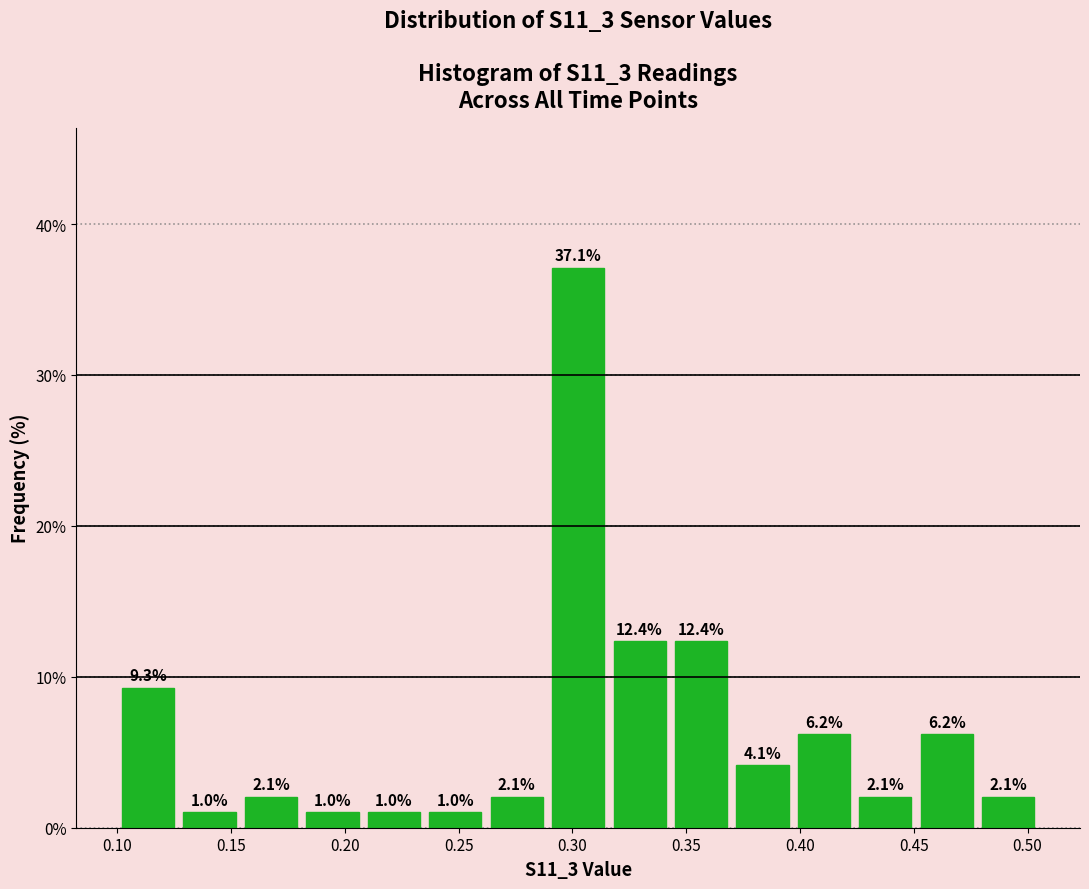

Reading left to right, transcribe this chart: for each bar, give the range it covers on the x-axis and its height. The bar edges are not printed on the chart, so give them approximately, as read against the axis.

0.100 to 0.127: 9.3
0.127 to 0.154: 1.0
0.154 to 0.181: 2.1
0.181 to 0.208: 1.0
0.208 to 0.235: 1.0
0.235 to 0.262: 1.0
0.262 to 0.289: 2.1
0.289 to 0.316: 37.1
0.316 to 0.343: 12.4
0.343 to 0.370: 12.4
0.370 to 0.397: 4.1
0.397 to 0.424: 6.2
0.424 to 0.451: 2.1
0.451 to 0.478: 6.2
0.478 to 0.505: 2.1